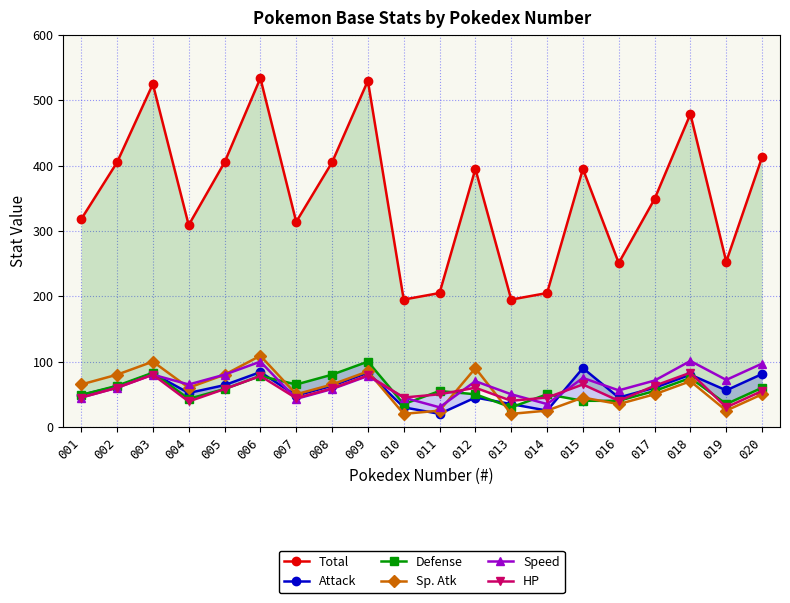

How many interior local valleys does the Attack series have?

6